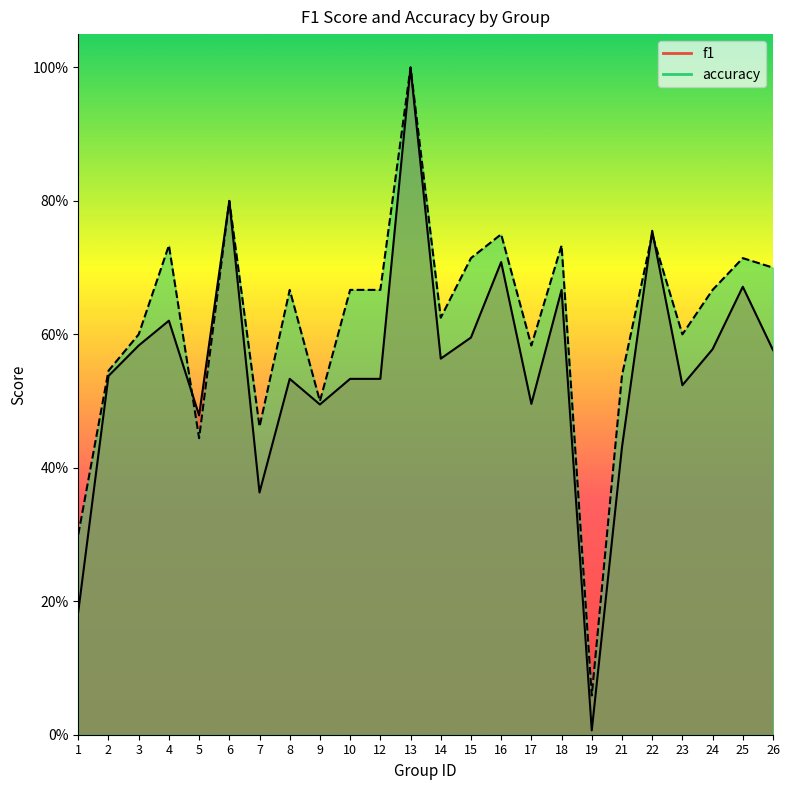

Where is the first local maximum for f1?

4